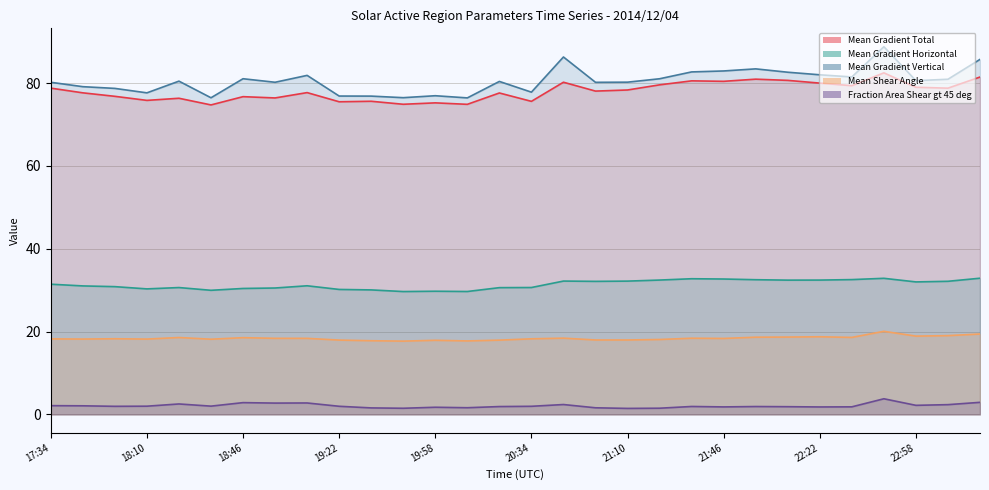

What is the difference between the maximum and minimum values in the Fraction Area Shear gt 45 deg series?

2.3